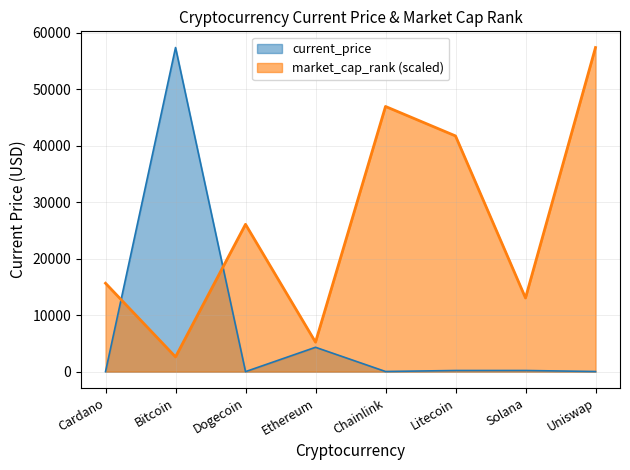

List the labels in order of current_price value, smallest first.

Dogecoin, Cardano, Uniswap, Chainlink, Litecoin, Solana, Ethereum, Bitcoin